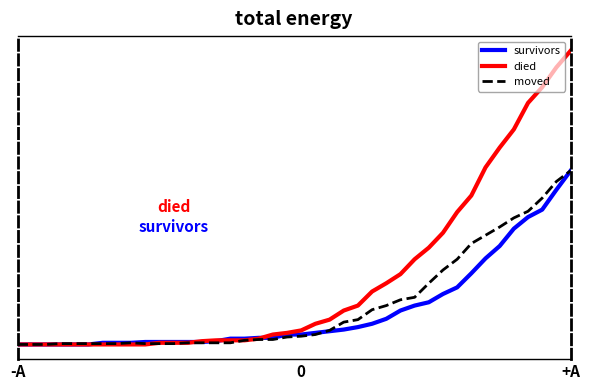

Does the chart have visible grid lines?

No